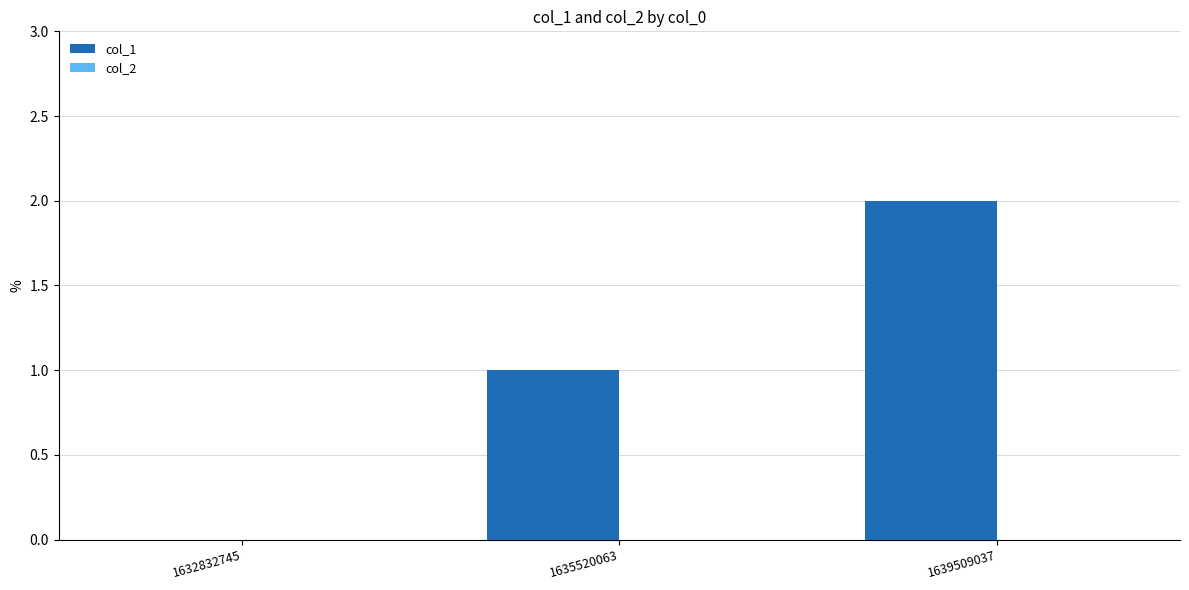

What is the sum of all values?

3